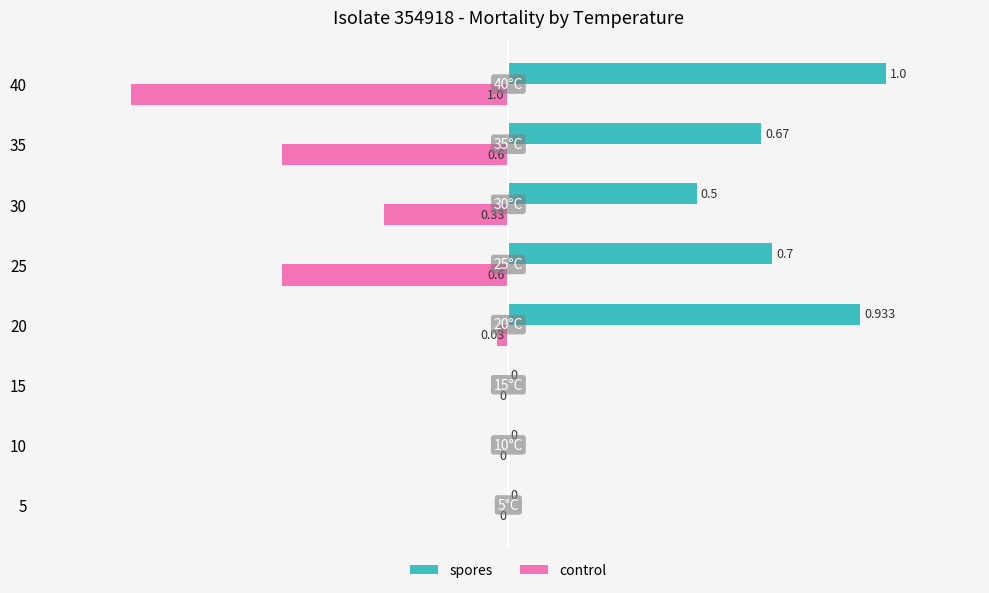

What are all the series names shown in the legend?

spores, control